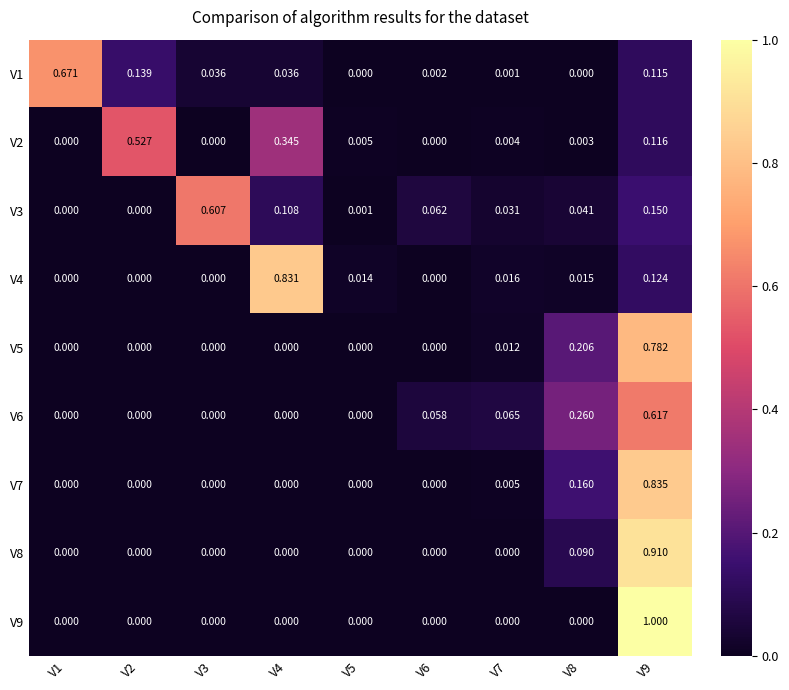

At how many categories does at least one series exceed 0?

9